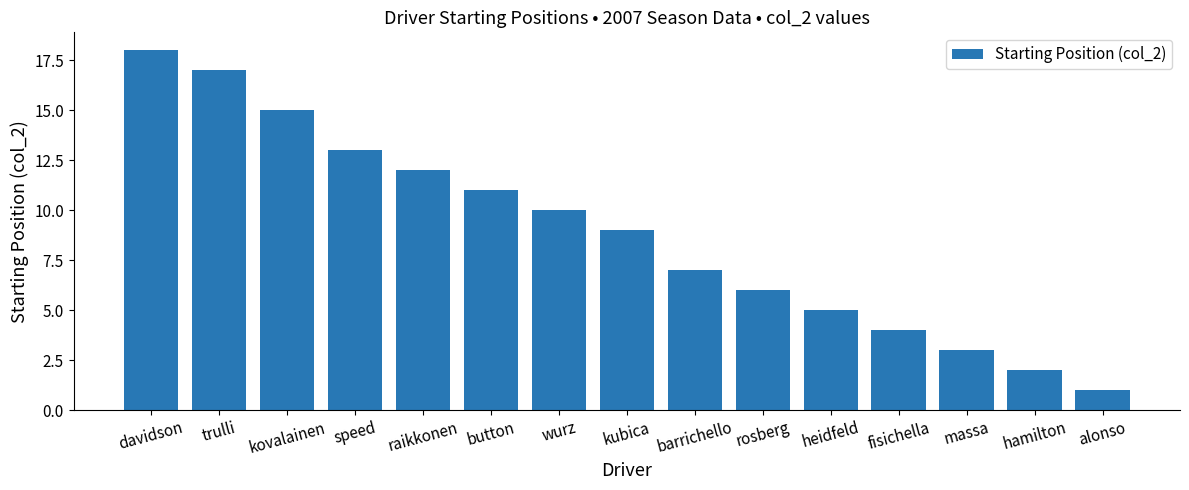

The value at hamilton is 2. True or false?

True